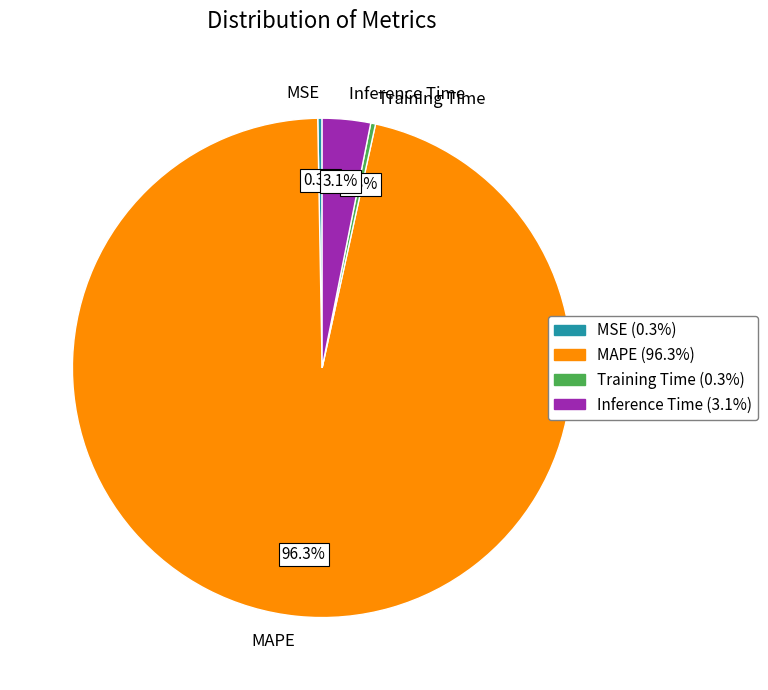

Is there a majority slice in this chart?

Yes